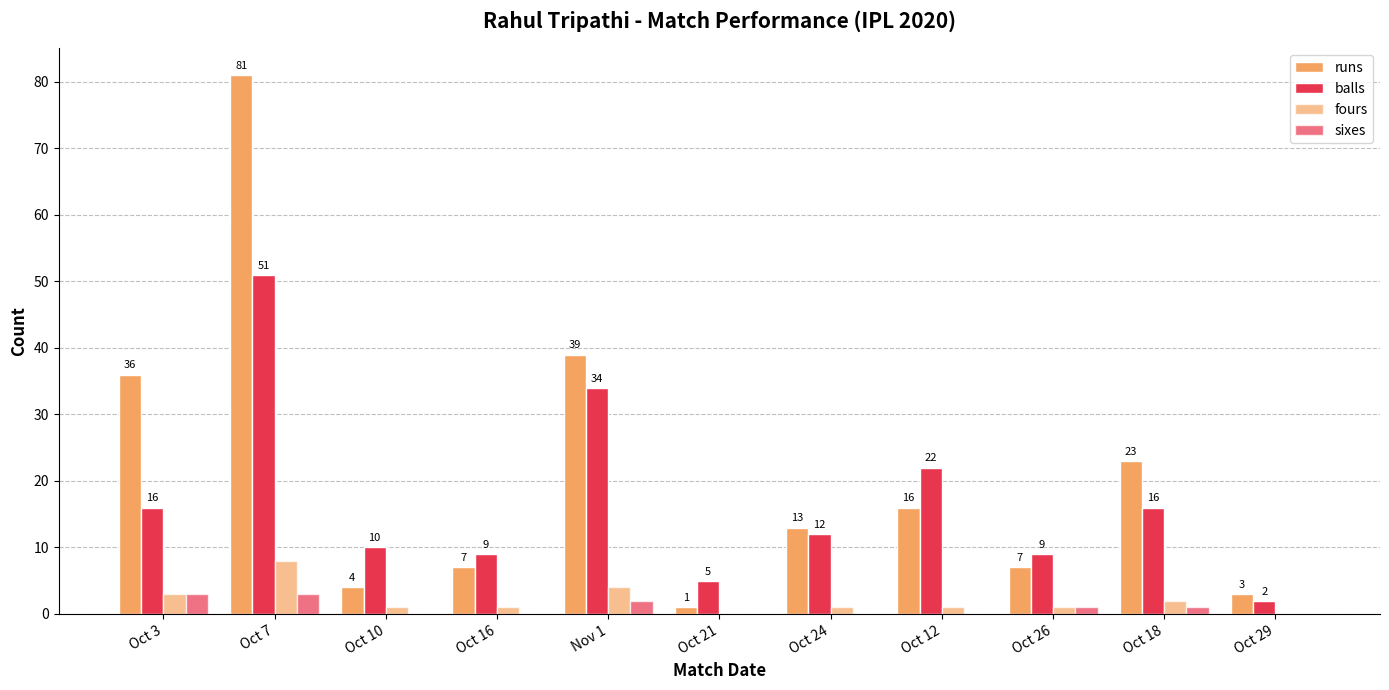

The runs series shows 55 at Oct 3. True or false?

False